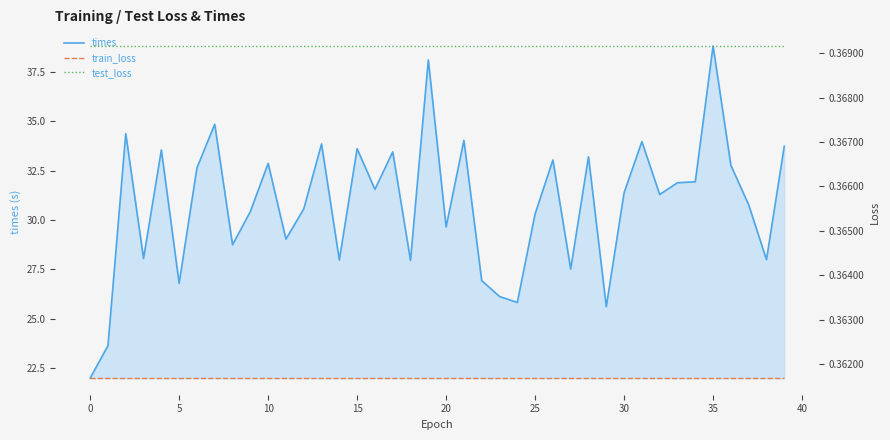

At which label does times reach its peak?

35